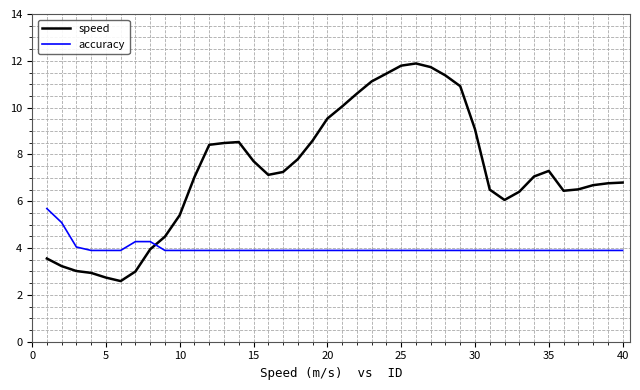

After their last crossing, which series has the higher values: speed or accuracy?

speed